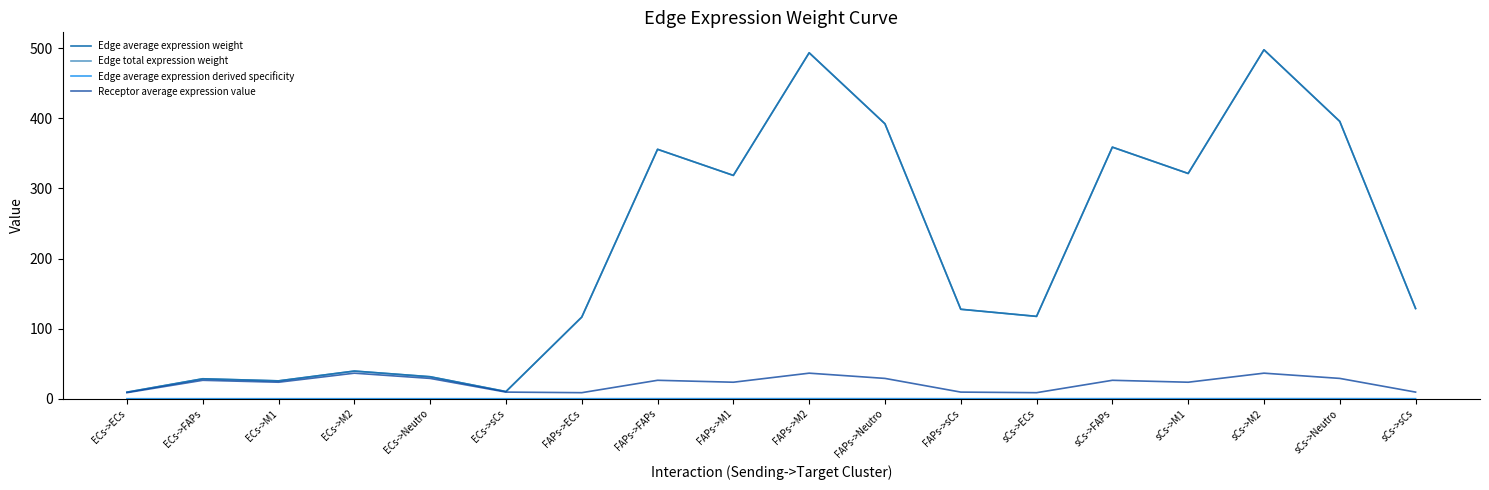

List the labels in order of Edge average expression weight value, largest first.

sCs->M2, FAPs->M2, sCs->Neutro, FAPs->Neutro, sCs->FAPs, FAPs->FAPs, sCs->M1, FAPs->M1, sCs->sCs, FAPs->sCs, sCs->ECs, FAPs->ECs, ECs->M2, ECs->Neutro, ECs->FAPs, ECs->M1, ECs->sCs, ECs->ECs